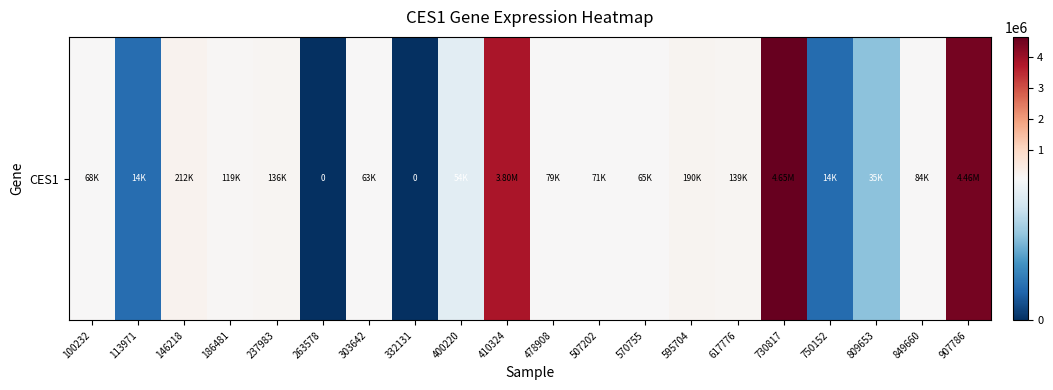

What is the change in value from 146218 to 907786?

+4248821